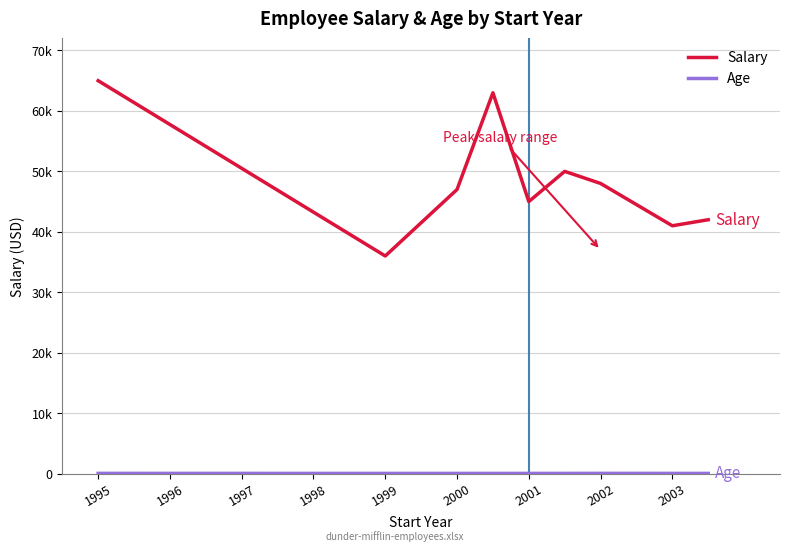

List the labels in order of Age value, smallest first.

1998, 1996, 1999, 1997, 2003, 2000, 2002, 1995, 2001